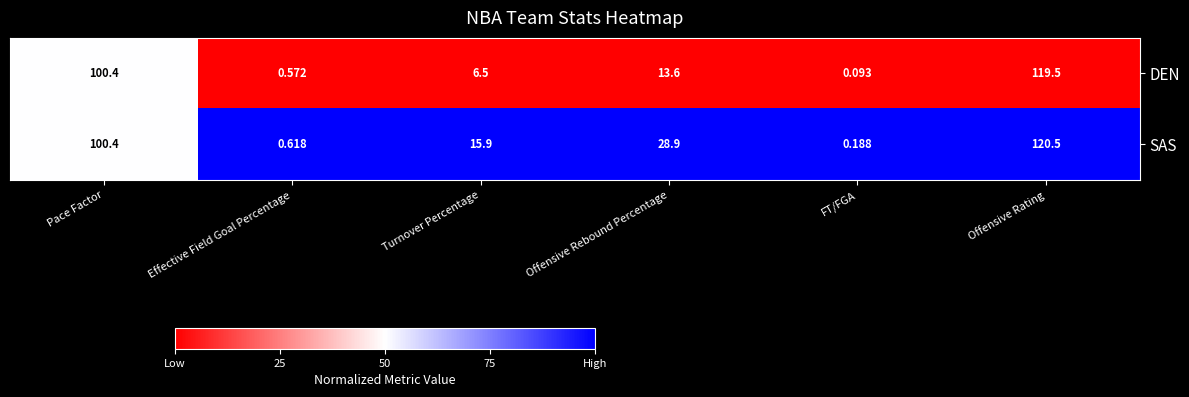

What is the spread (max minus min) of values at Effective Field Goal Percentage?

0.0